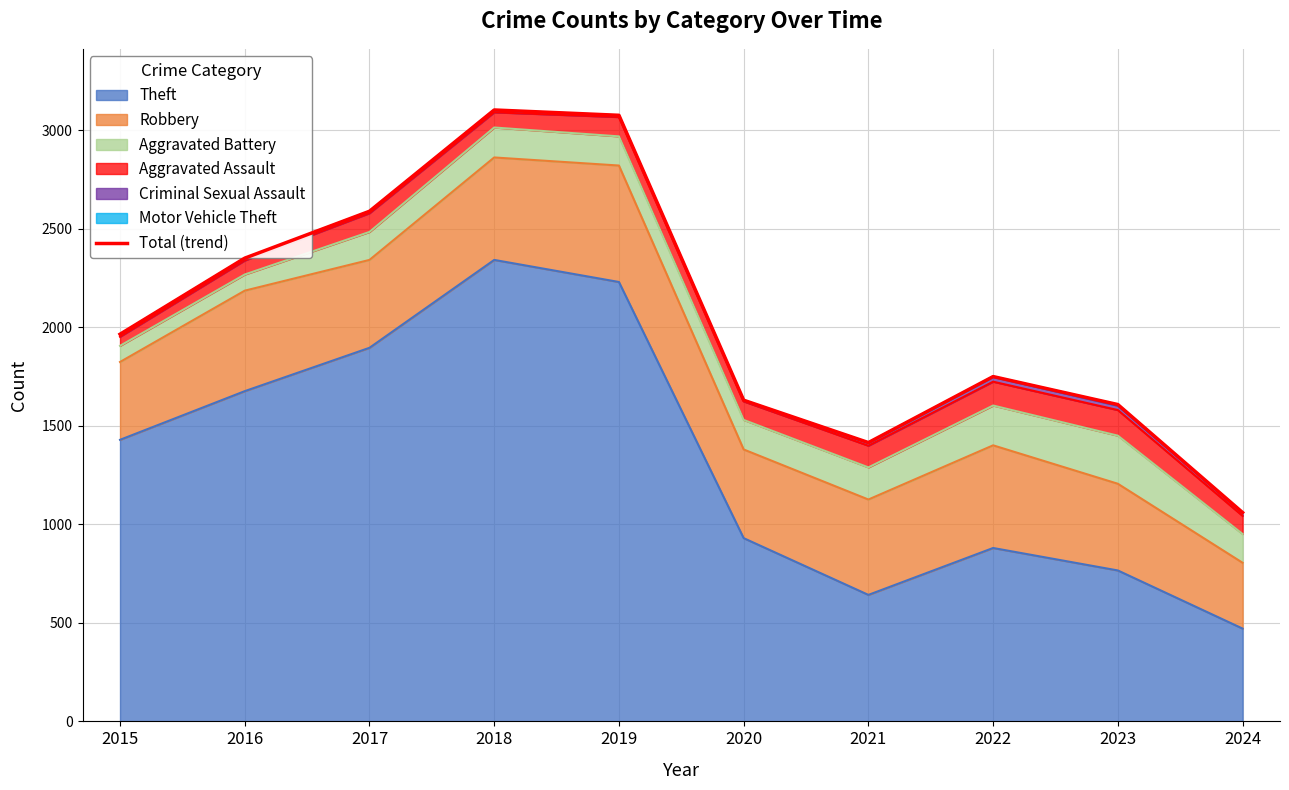

What is the minimum value shown in the chart?

1060